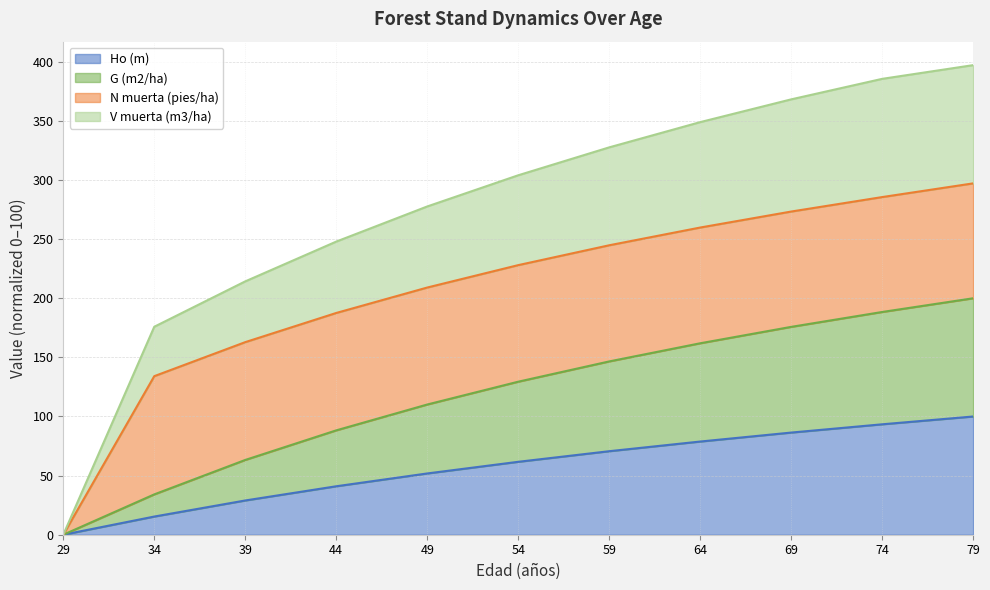

How many data points in V muerta (m3/ha) are less than 304?

5